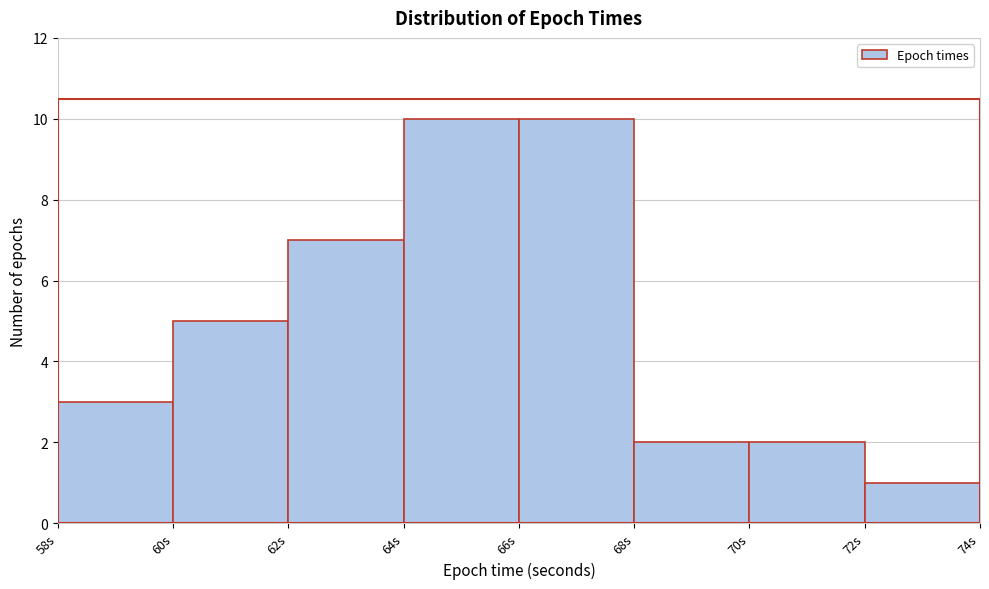

Reading left to right, transcribe this chart: for each bar, give the range it covers on the x-axis and its height. The values are not printed on the chart, so give them approximately, as read against the axis.

58 to 60: 3
60 to 62: 5
62 to 64: 7
64 to 66: 10
66 to 68: 10
68 to 70: 2
70 to 72: 2
72 to 74: 1